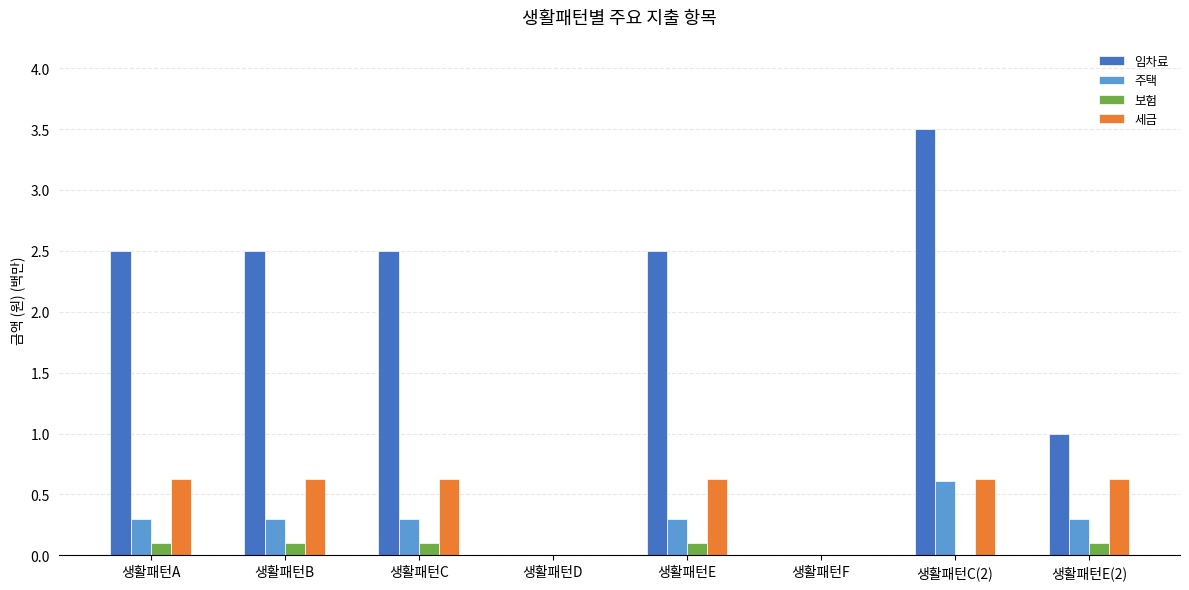

What is the sum of the 세금 values at 생활패턴F and 생활패턴B?

0.6